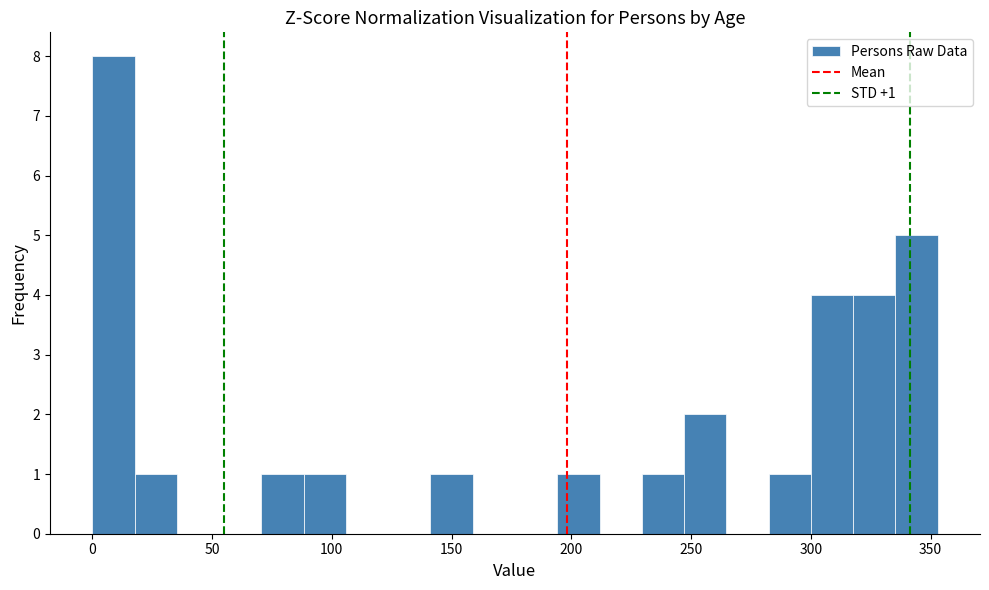

Read against the x-axis, roughly where is the centre of the tallest bar?

10